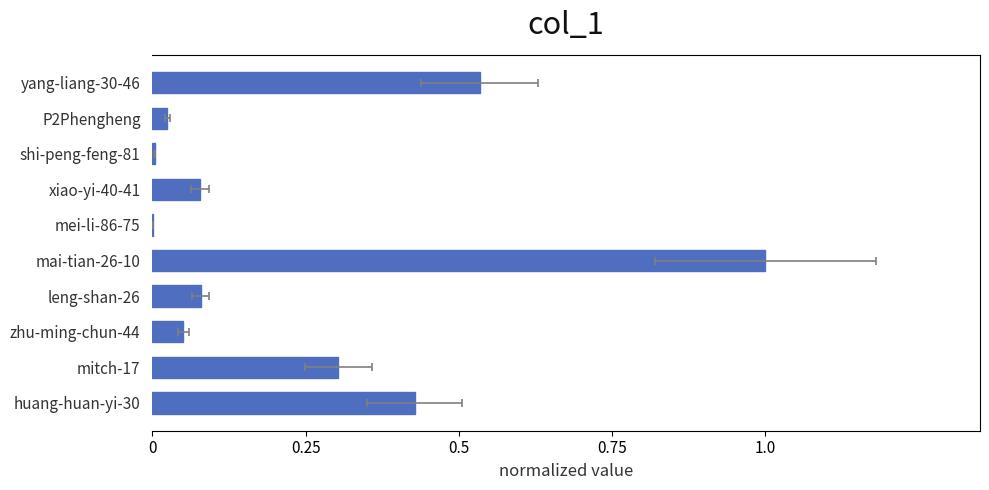

The value at shi-peng-feng-81 is 0.0. True or false?

True